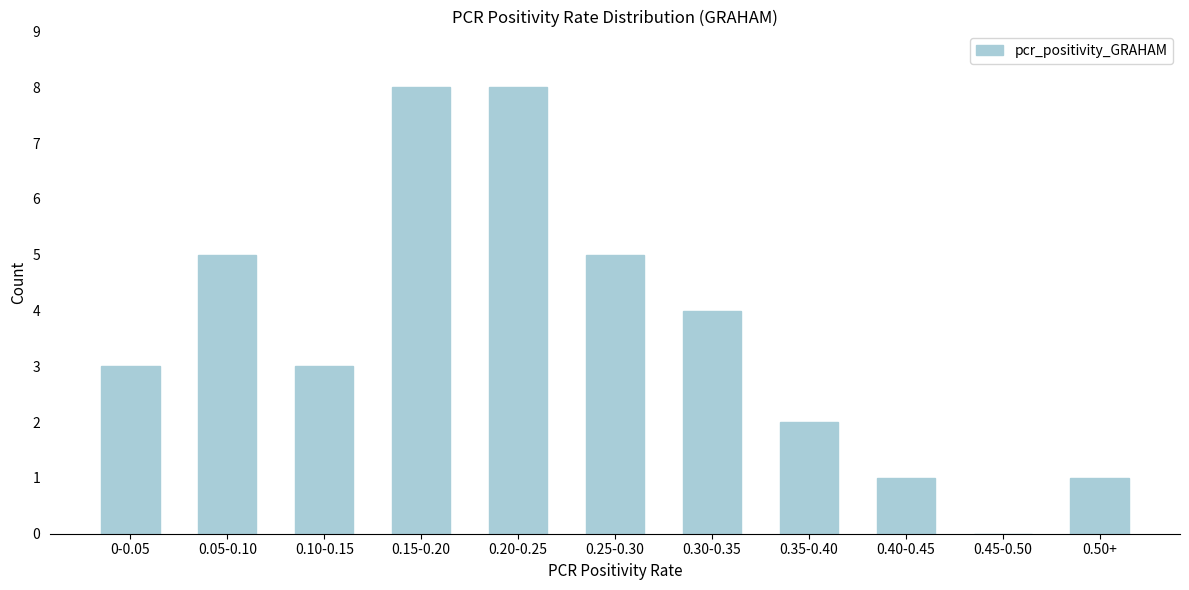

Reading left to right, what are all the values shown in this chart?

0-0.05=3	0.05-0.10=5	0.10-0.15=3	0.15-0.20=8	0.20-0.25=8	0.25-0.30=5	0.30-0.35=4	0.35-0.40=2	0.40-0.45=1	0.45-0.50=0	0.50+=1